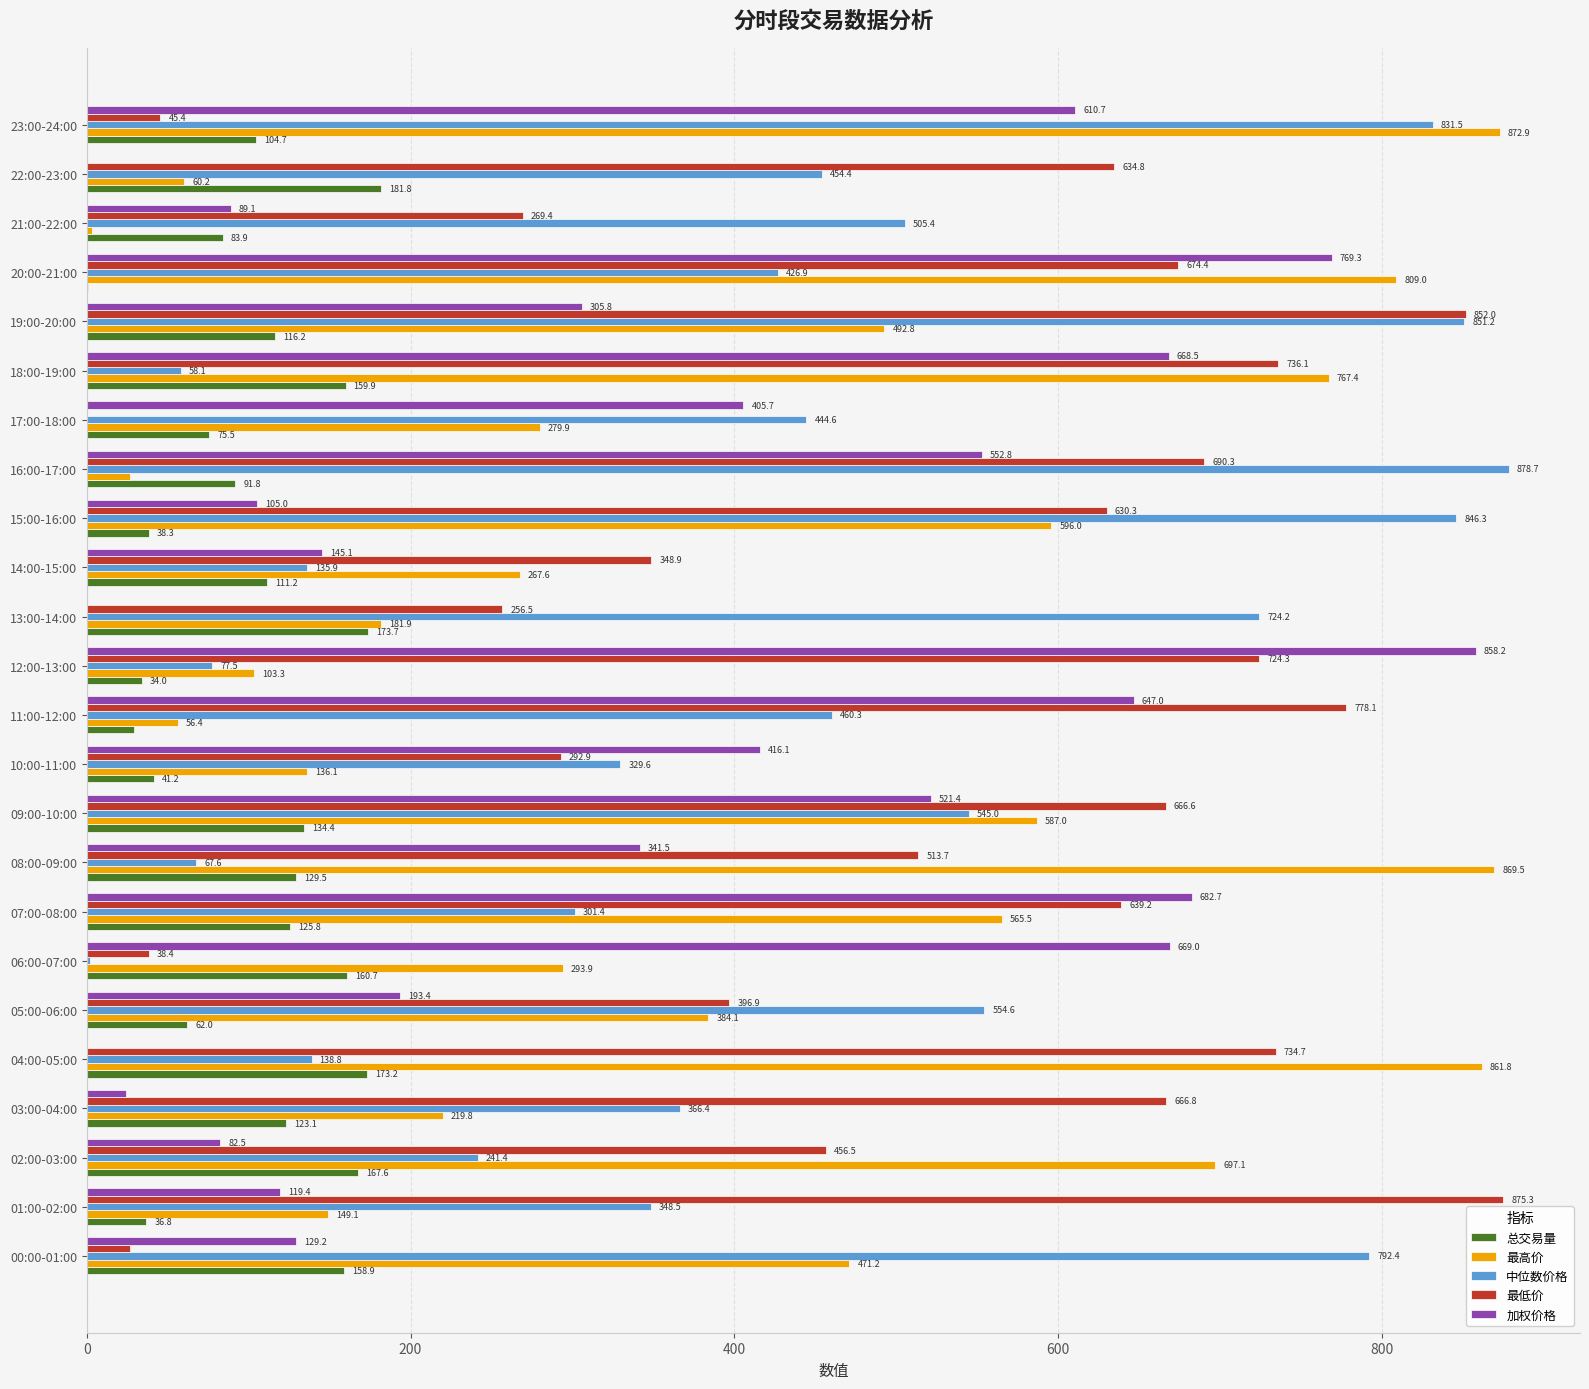

Which series changed the most between 10:00-11:00 and 23:00-24:00?

最高价